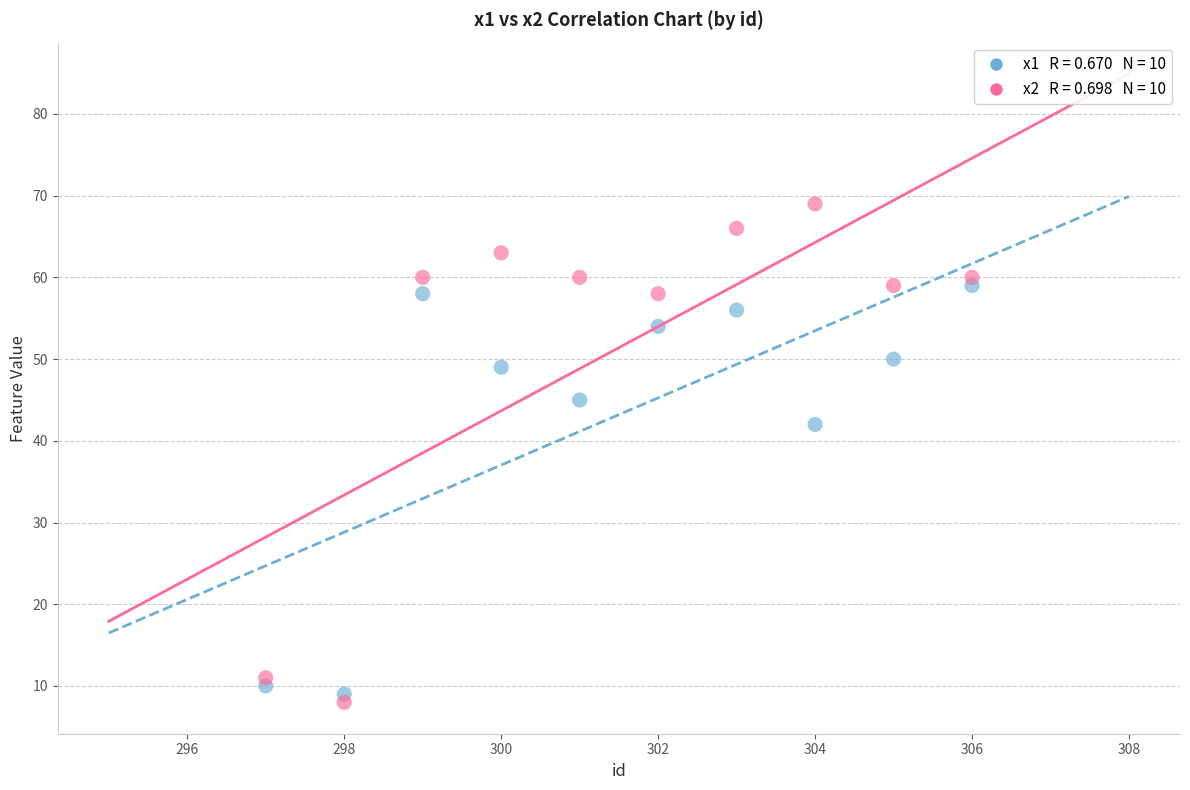

Across all series, what Y value is closest to 38?

42